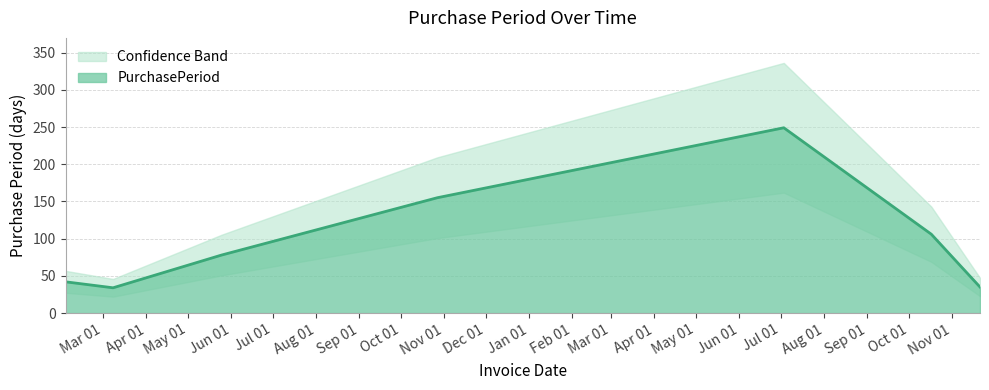

Is it true that the value at 2017-07-03 is 77?

False